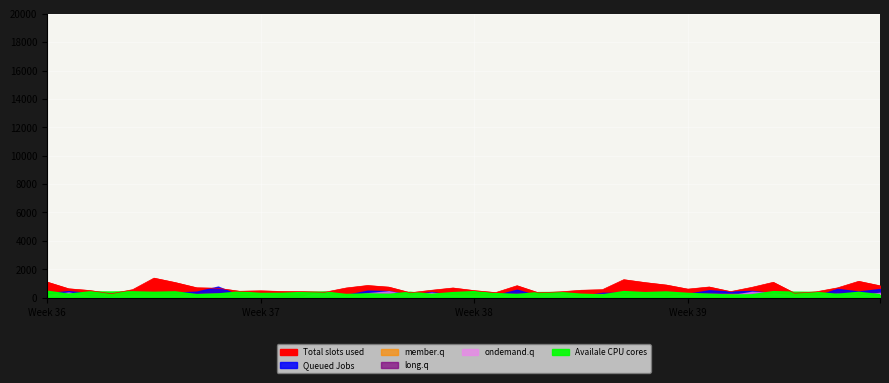

What is the greatest value displayed?

1375.0